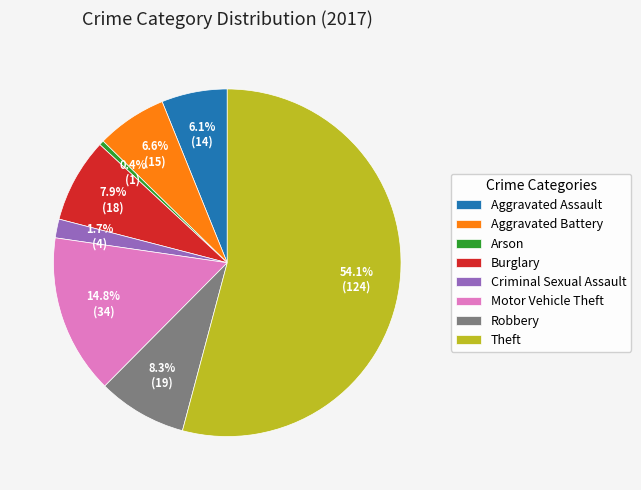

What portion of the pie excludes Motor Vehicle Theft?

85.2%